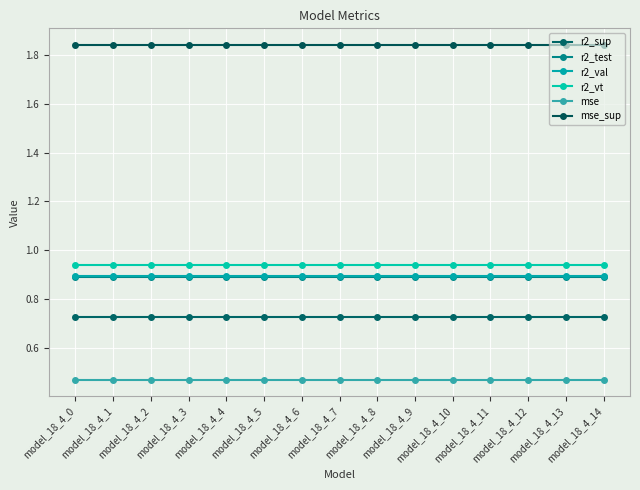

Rank the categories by r2_val value from highest to lowest.

model_18_4_0, model_18_4_1, model_18_4_2, model_18_4_3, model_18_4_4, model_18_4_5, model_18_4_6, model_18_4_7, model_18_4_8, model_18_4_9, model_18_4_10, model_18_4_11, model_18_4_12, model_18_4_13, model_18_4_14